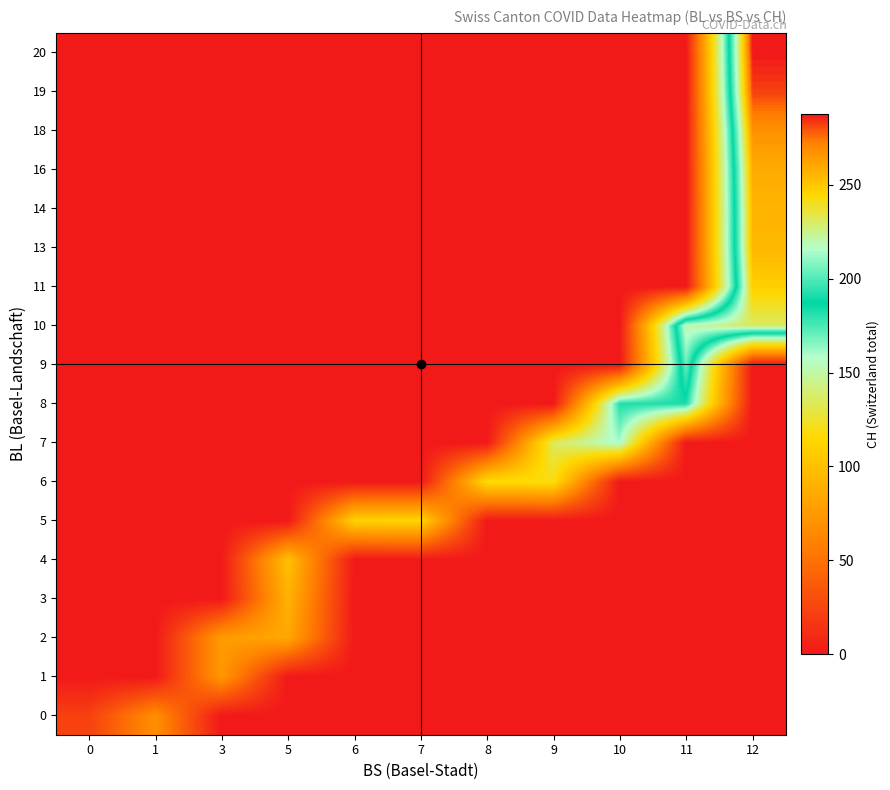

What is the total value across all series at 8?

117.0